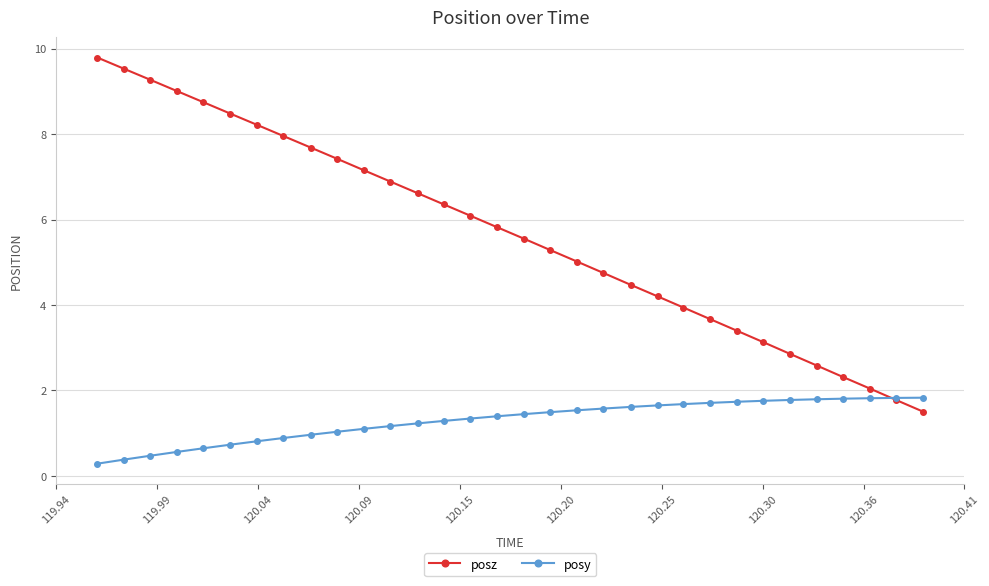

What is the highest value of the posz series?

9.8